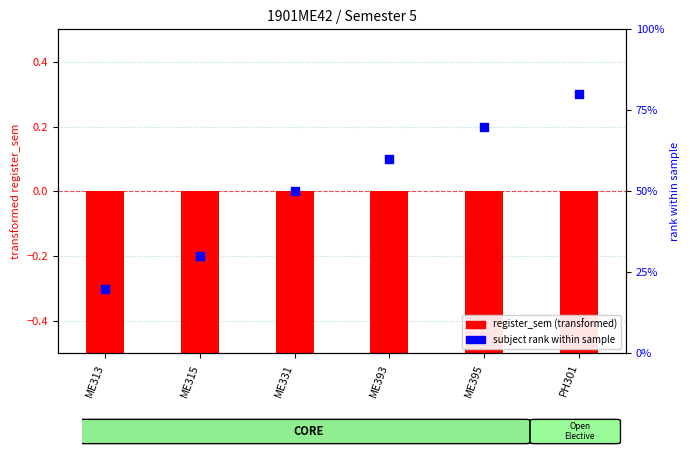

At how many categories does at least one series exceed 36?

4